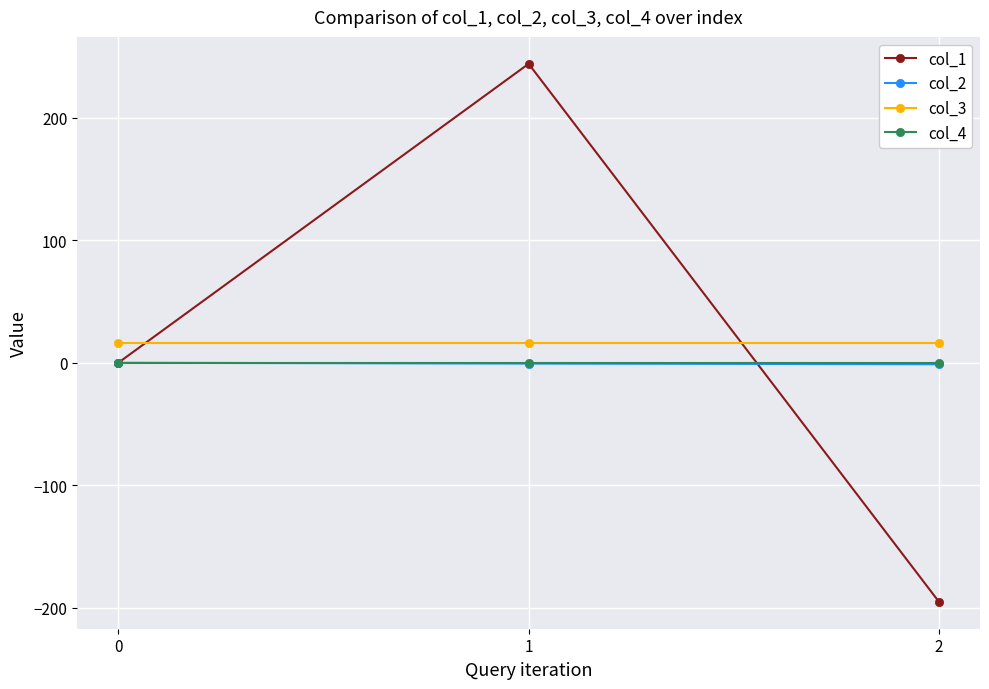

What is the spread (max minus min) of values at 2?

211.2